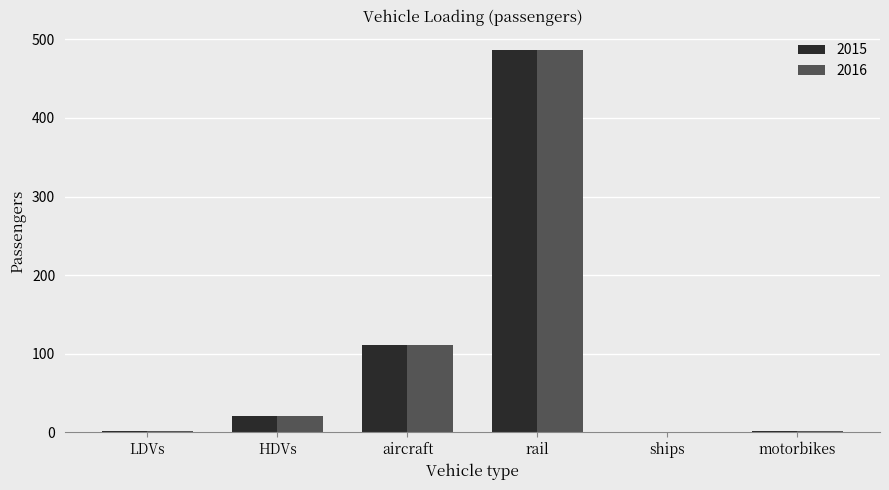

What is the maximum value shown in the chart?

486.6